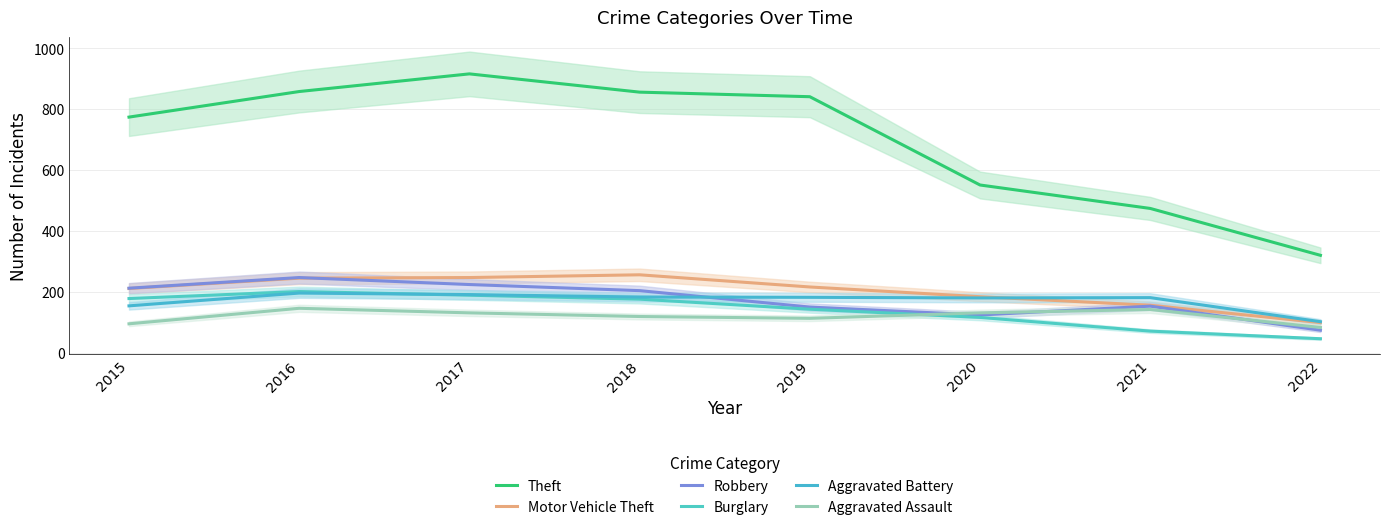

List the labels in order of Robbery value, smallest first.

2022, 2020, 2019, 2021, 2018, 2015, 2017, 2016